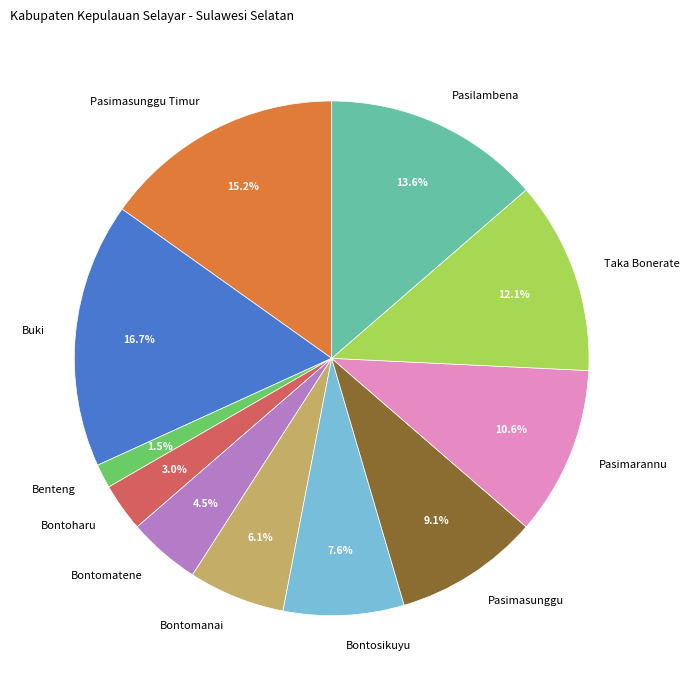

What percentage is the Bontomanai slice, to the nearest percent?

6%